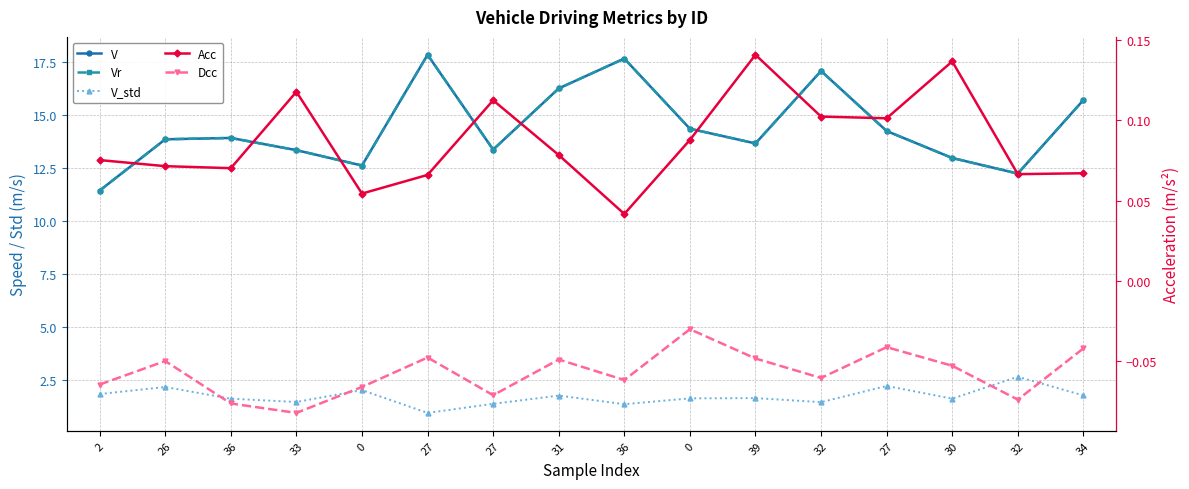

What is the difference between the maximum and second lowest values in the Vr series?

5.6